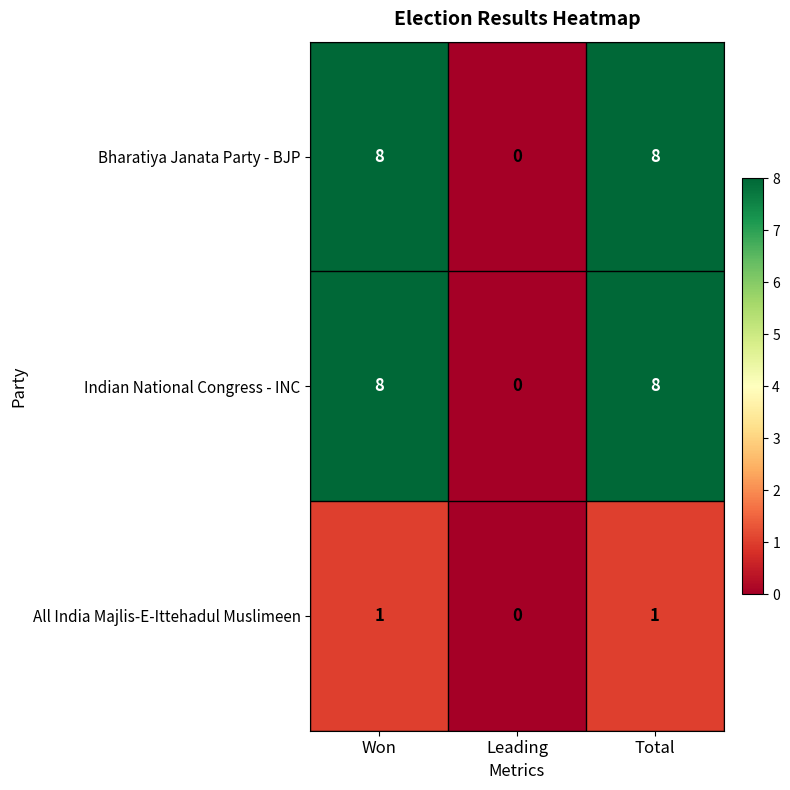

Count the number of categories in the chart.

3